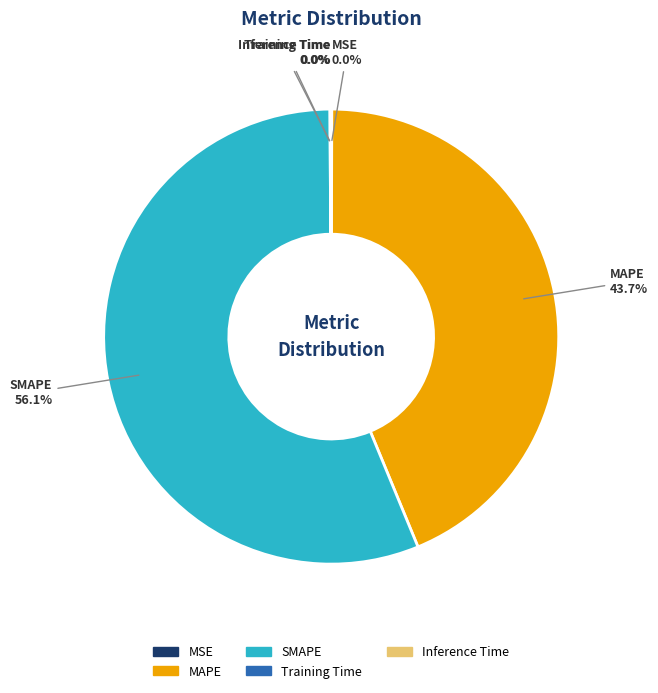

Approximately how many times larger is the value at SMAPE compared to MAPE?

1.3